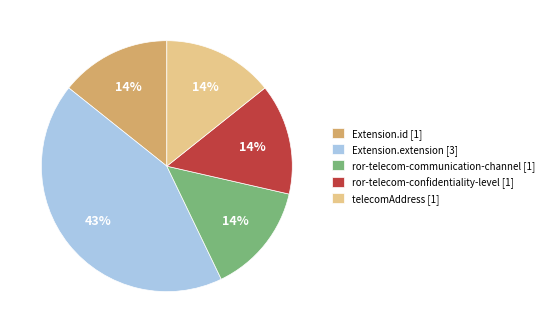

To the nearest percent, what portion does ror-telecom-communication-channel [1] represent?

14%